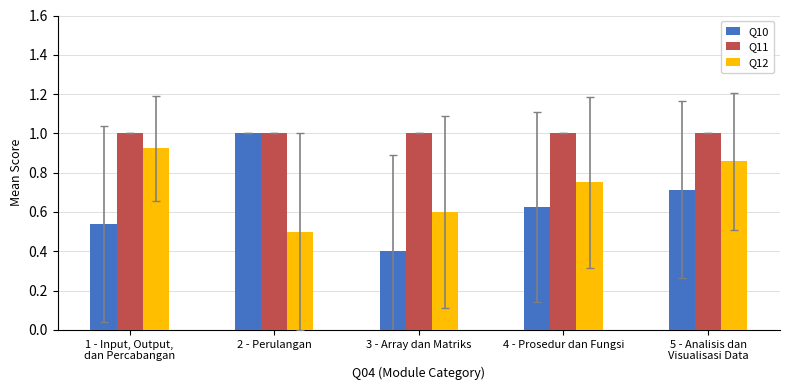

What is the difference between the highest and lowest values at 4 - Prosedur dan Fungsi?

0.4